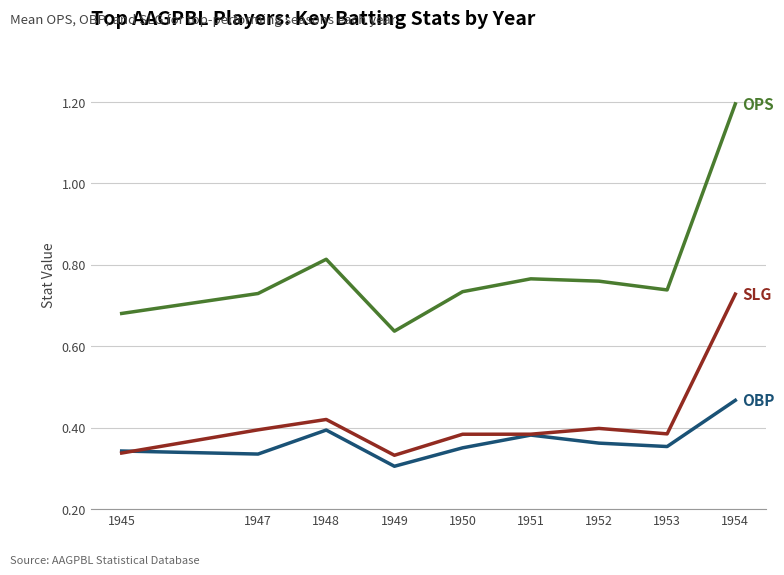

What is the total value across all series at 1948?

1.6